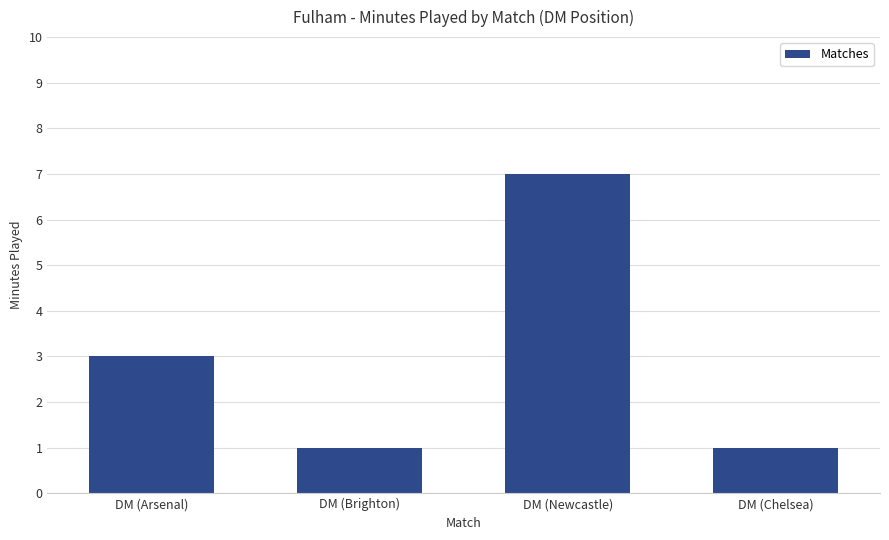

What is the change in value from DM (Arsenal) to DM (Chelsea)?

-2